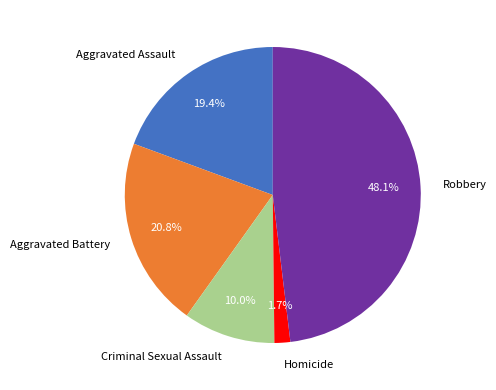

How many slices are in this pie chart?

5